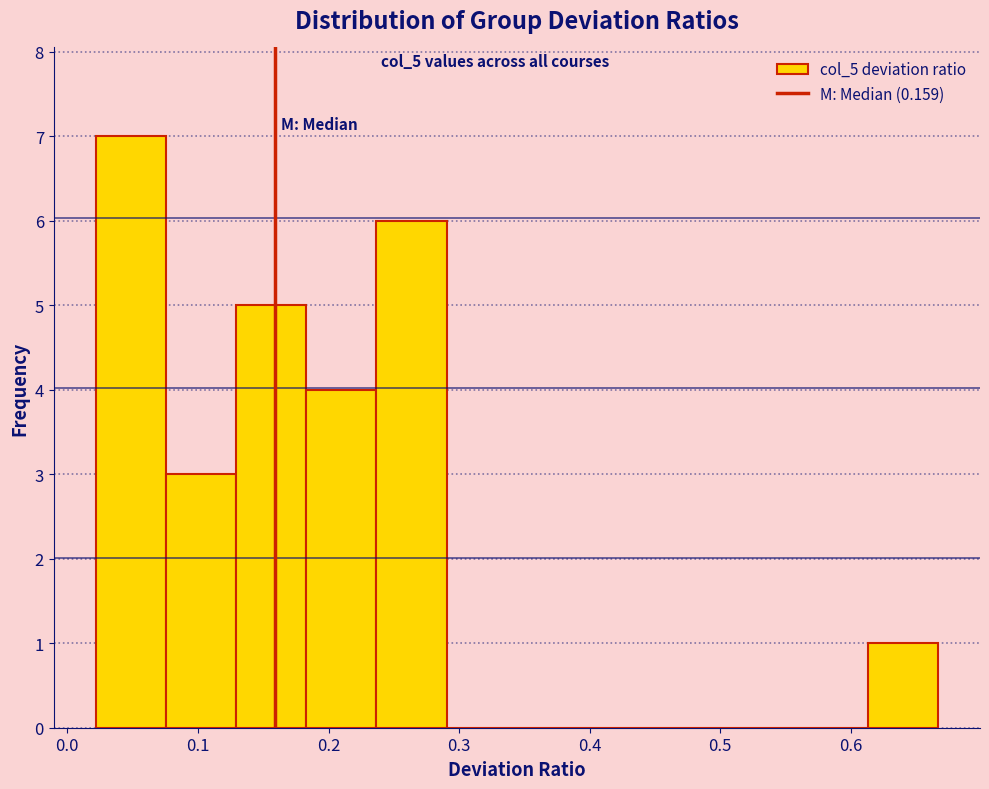

Reading left to right, transcribe this chart: for each bar, give the range it covers on the x-axis and its height. Neither the bar edges nor the heights are printed on the chart, so give them approximately, as read against the axes.

0.02 to 0.08: 7
0.08 to 0.13: 3
0.13 to 0.18: 5
0.18 to 0.24: 4
0.24 to 0.29: 6
0.29 to 0.34: 0
0.34 to 0.40: 0
0.40 to 0.45: 0
0.45 to 0.51: 0
0.51 to 0.56: 0
0.56 to 0.61: 0
0.61 to 0.67: 1